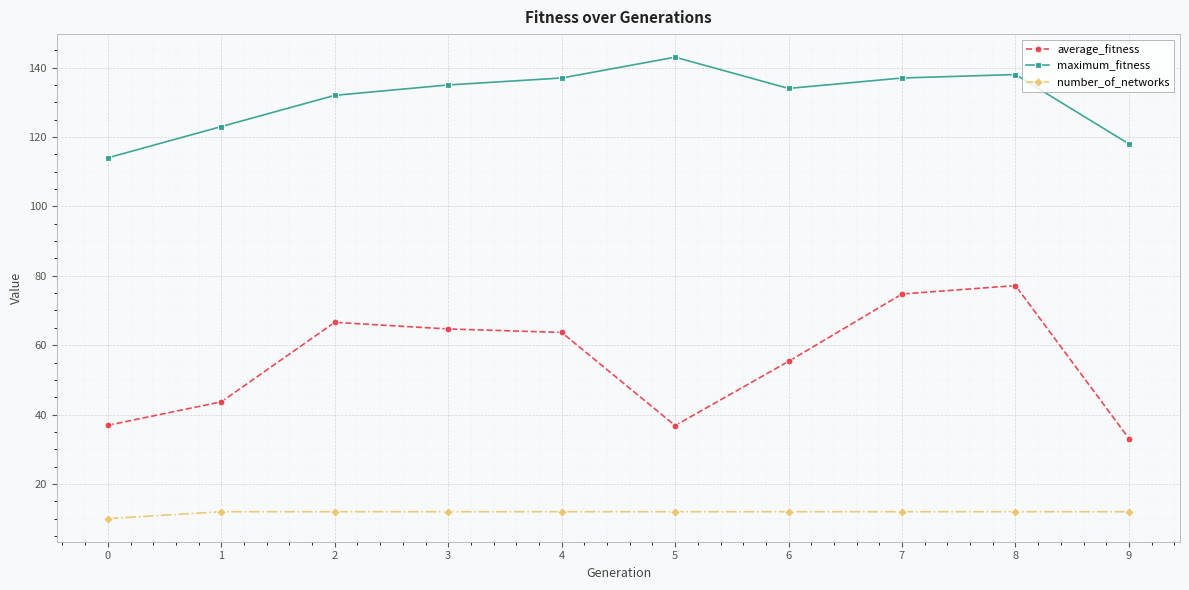

Is it true that average_fitness equals 61.5 at 0?

False